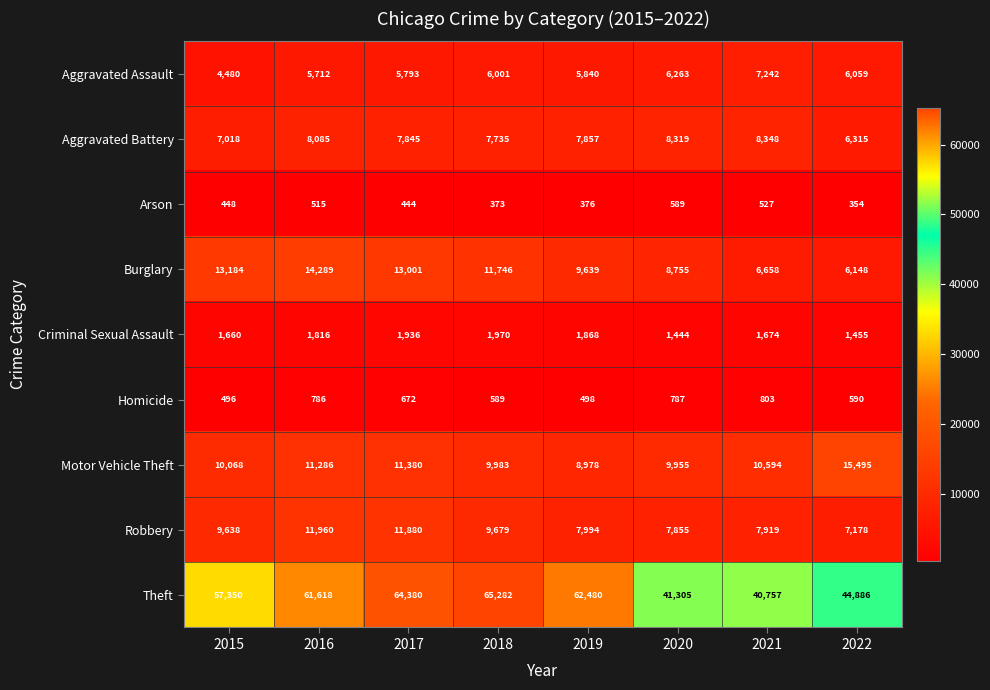

At how many categories does at least one series exceed 18236?

8